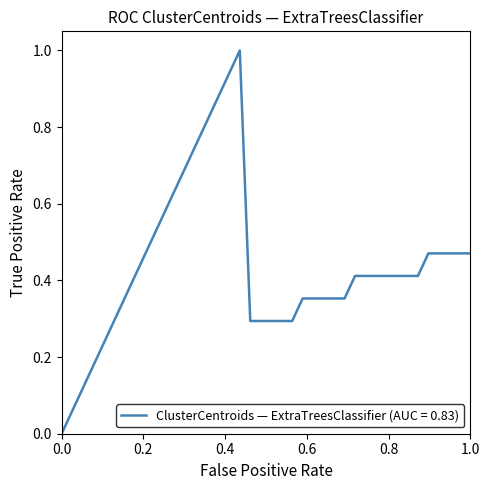

How many lines are shown in the chart?

1